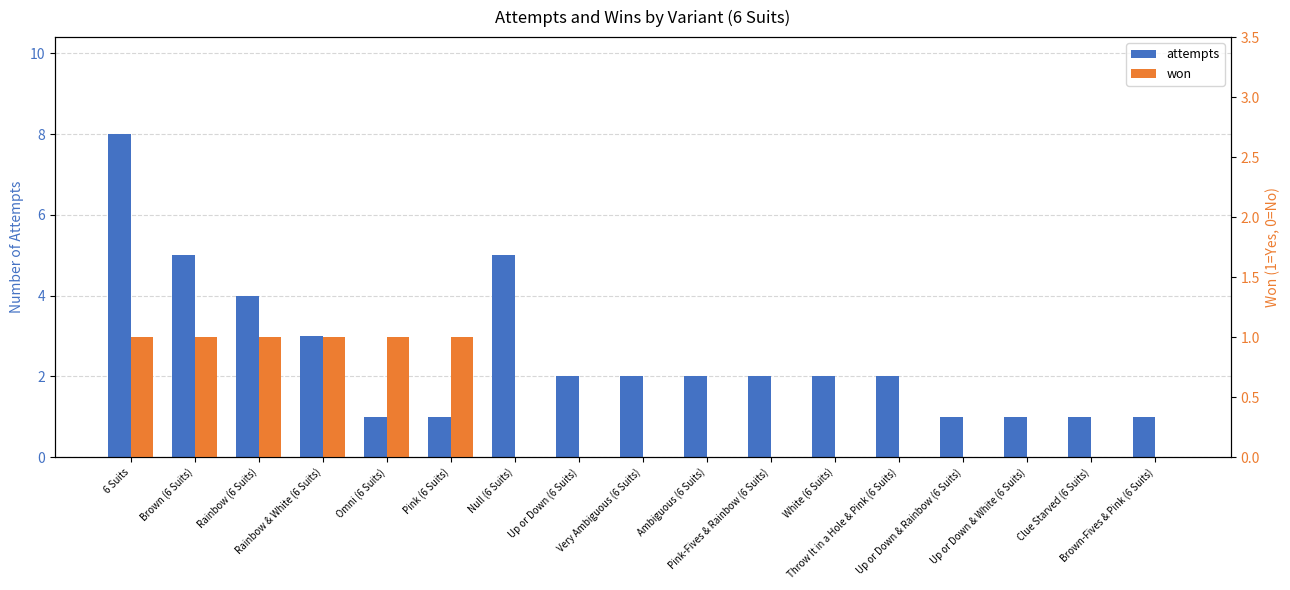

Which series has the widest spread of values?

attempts